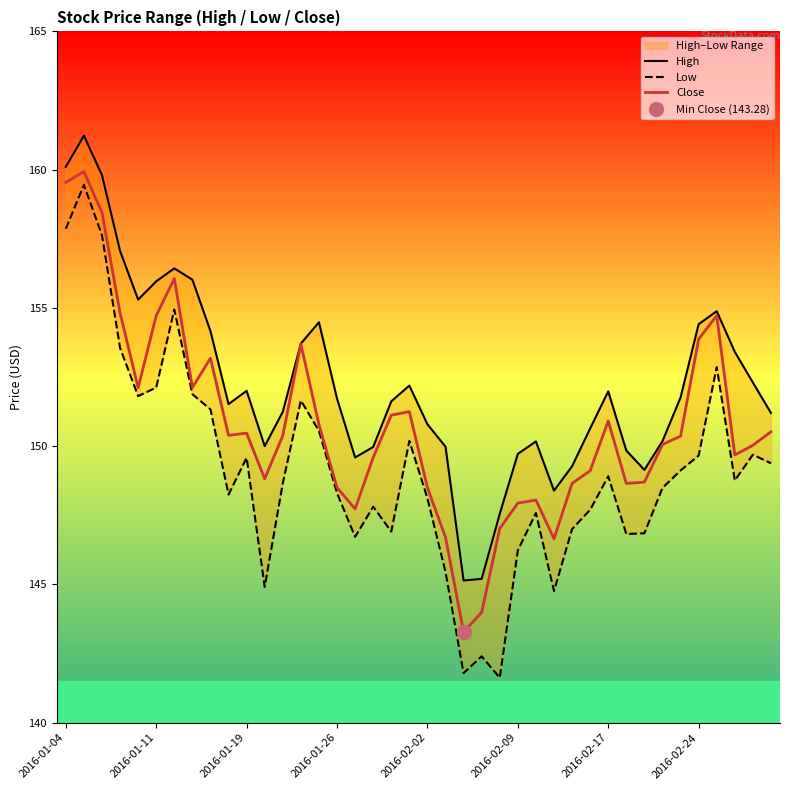

Is the value of Low at 13 greater than the value of Close at 24?

Yes